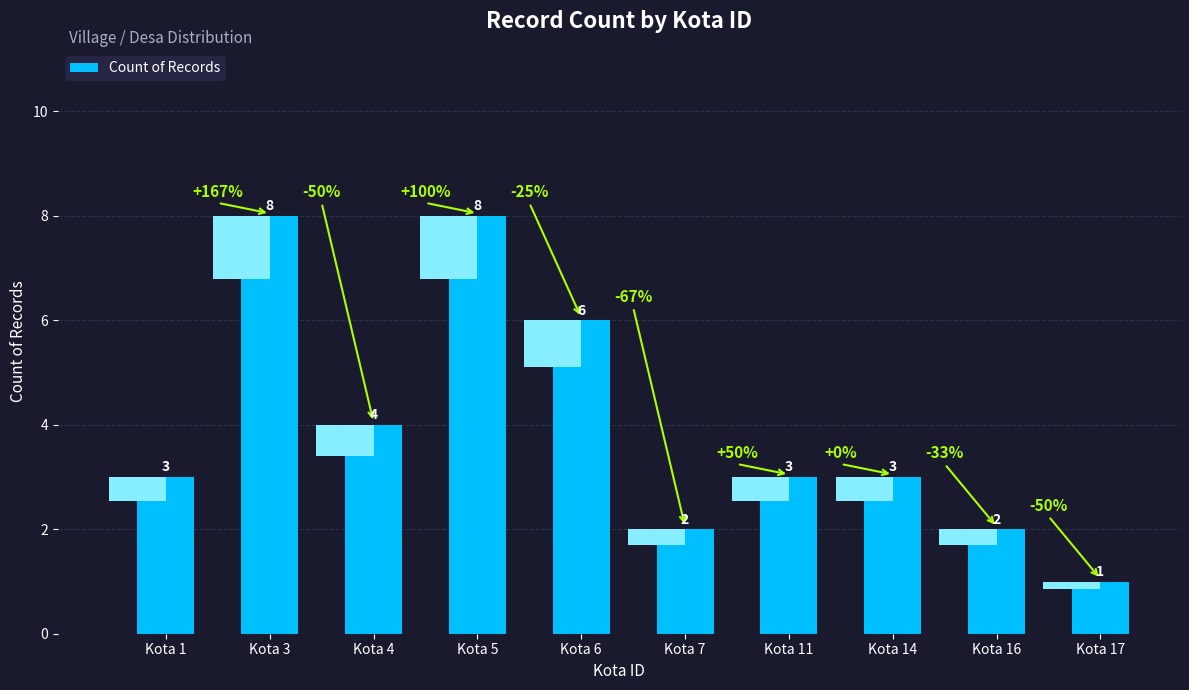

At which label does the data first exceed 3?

Kota 3